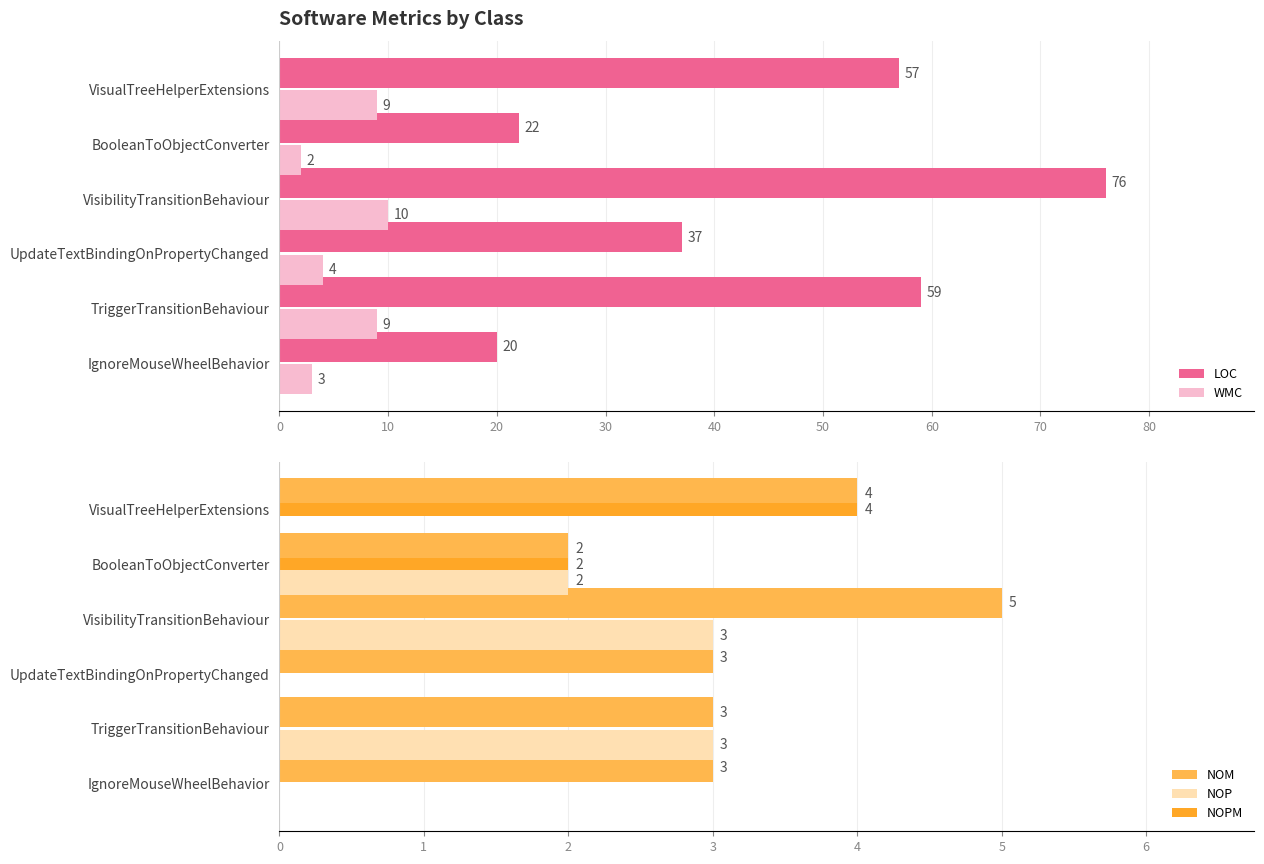

At which label does NOPM reach its peak?

VisualTreeHelperExtensions